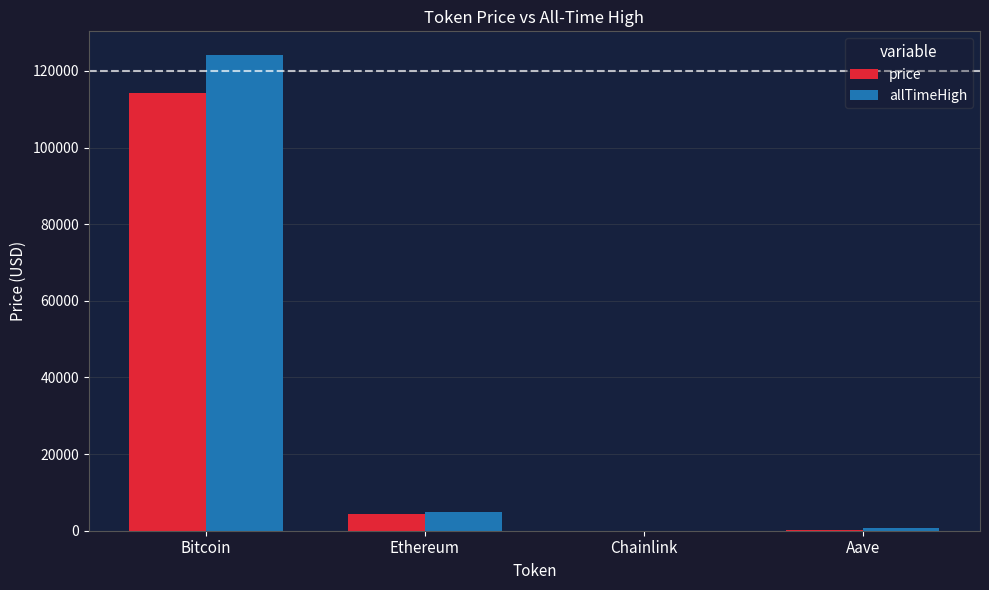

At which category is the sum across all series the highest?

Bitcoin